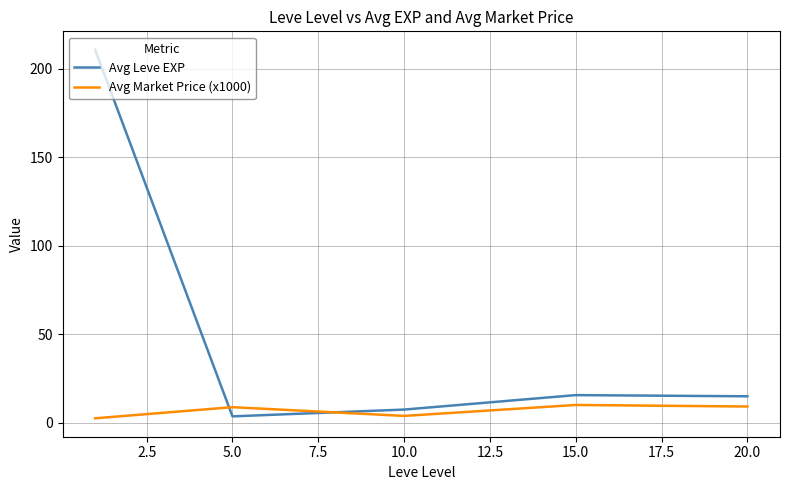

Count the number of data series in this chart.

2